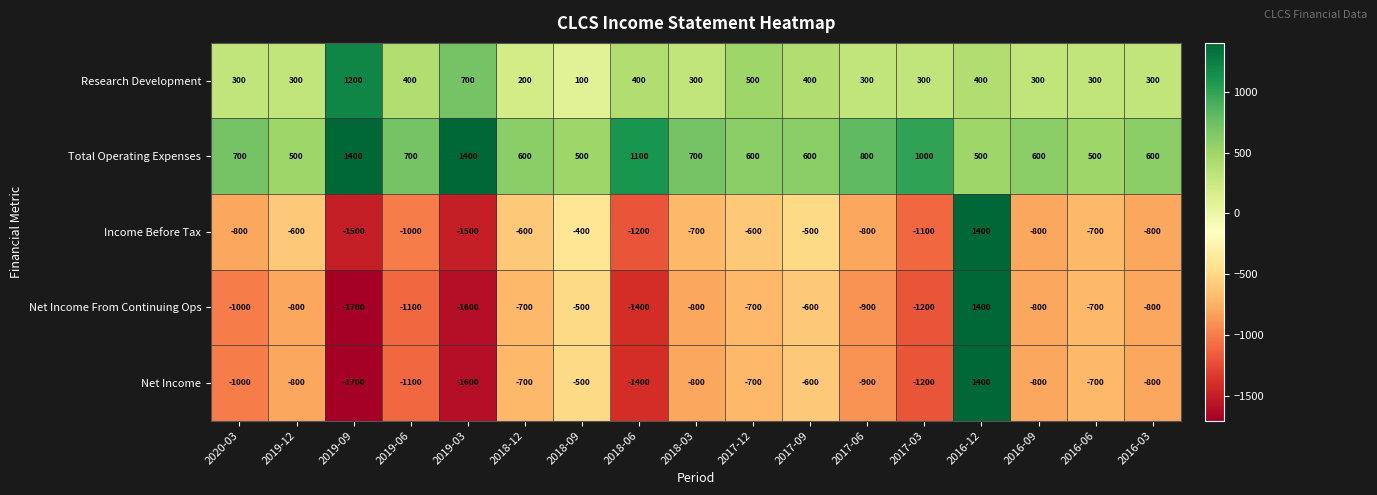

At which label does Research Development reach its peak?

2019-09